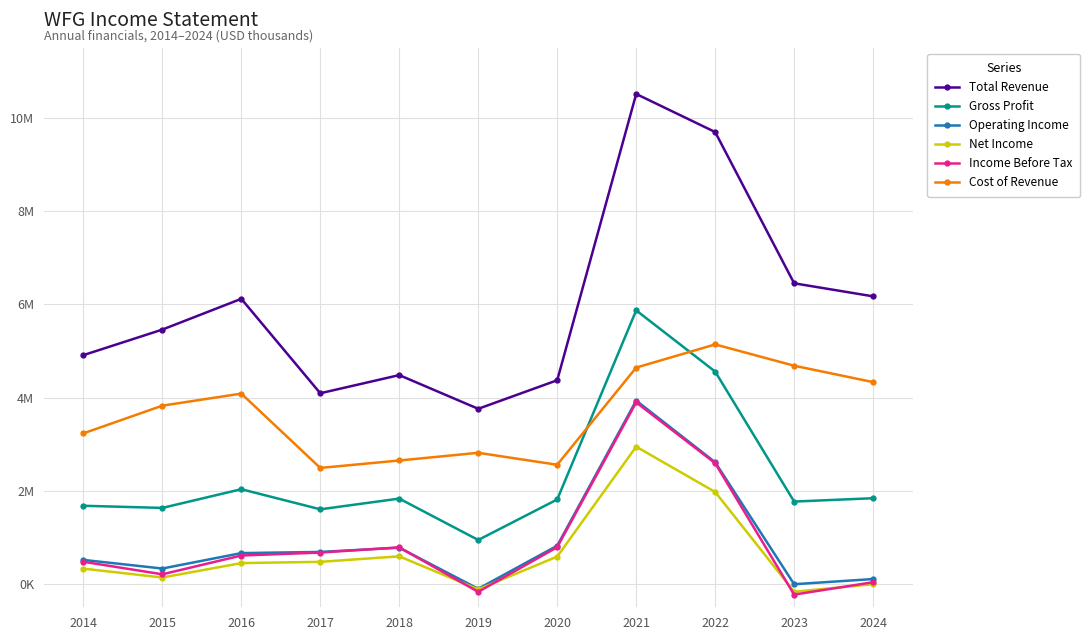

Between 2023 and 2020, which is larger?

2023